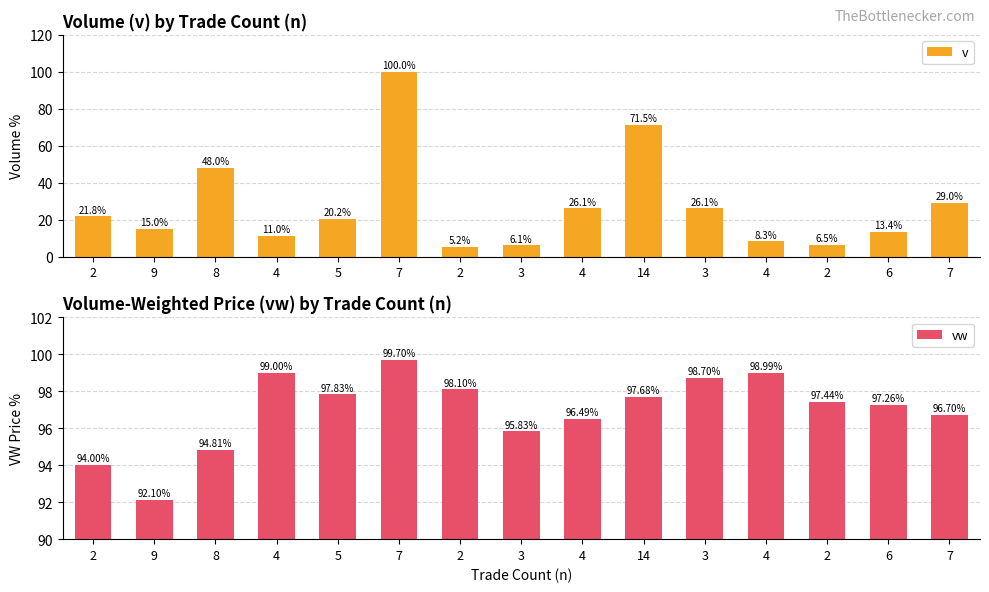

The value of vw at 9 is 51.9. True or false?

False